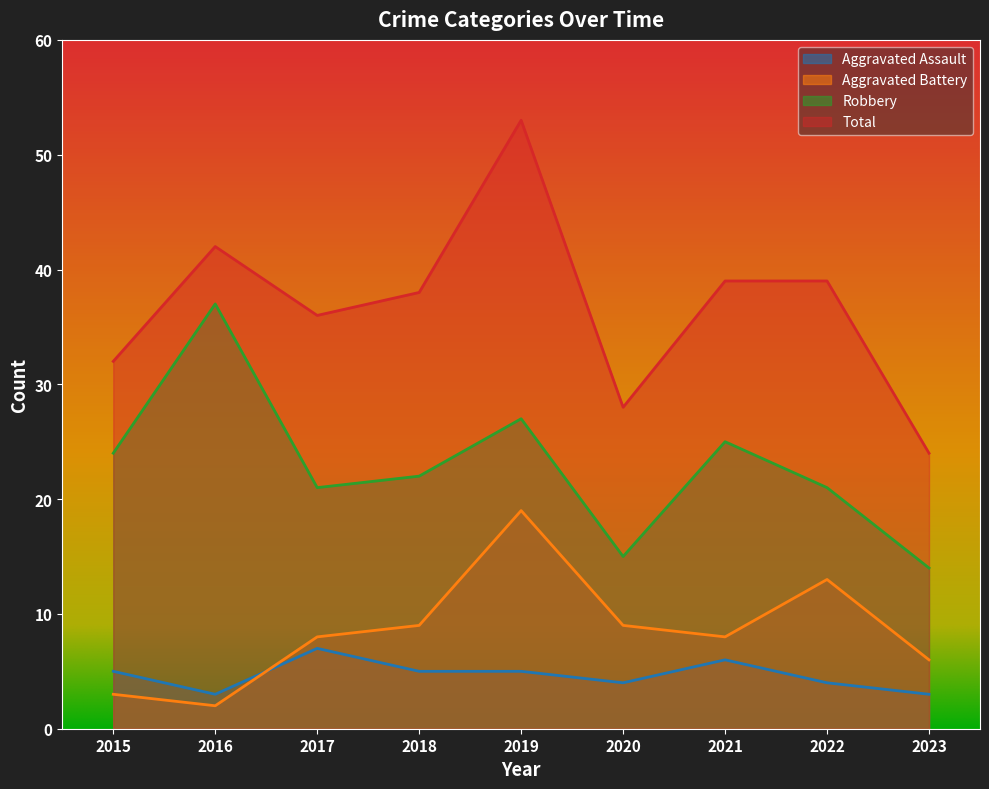

Is the value of Aggravated Battery at 2018 greater than the value of Robbery at 2017?

No